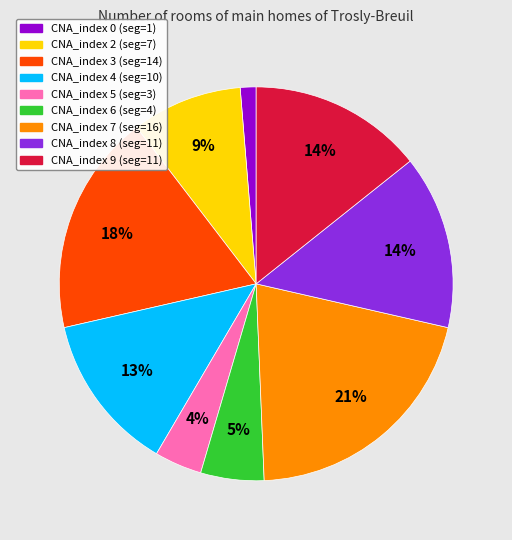

Is there a majority slice in this chart?

No